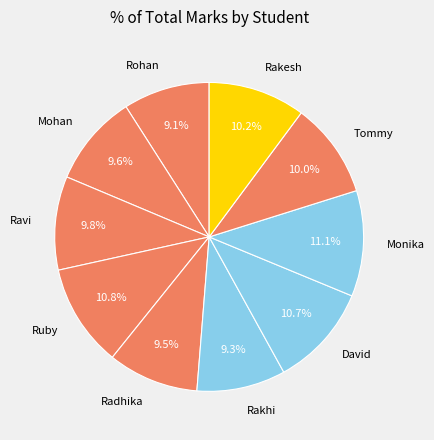

Does Ruby account for over 50% of the chart?

No